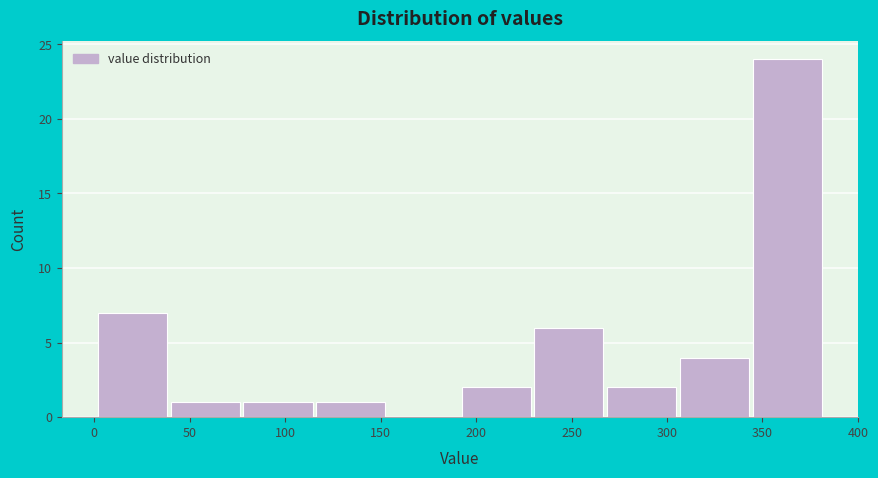

Reading left to right, list every bar in this chart as the range it spans on the x-axis followed by its height. Neither the bar edges nor the heights are printed on the chart, so give them approximately, as read against the axes.

0 to 40: 7
40 to 75: 1
75 to 115: 1
115 to 155: 1
155 to 190: 0
190 to 230: 2
230 to 270: 6
270 to 305: 2
305 to 345: 4
345 to 380: 24